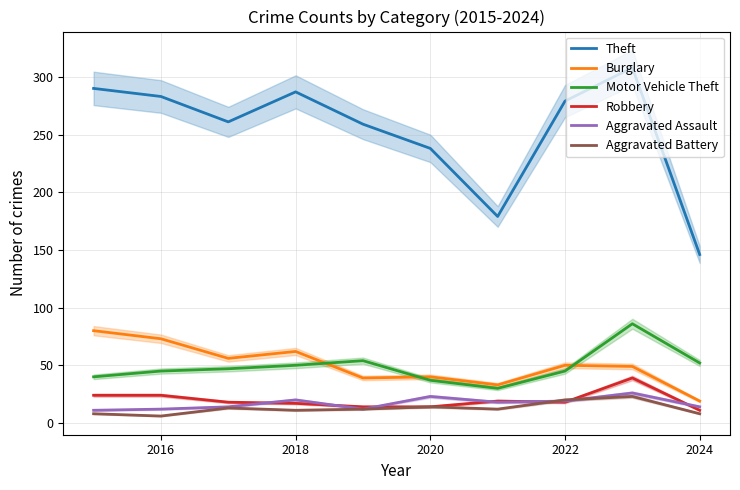

True or false: Motor Vehicle Theft has more than 2 points higher than both neighbors.

False